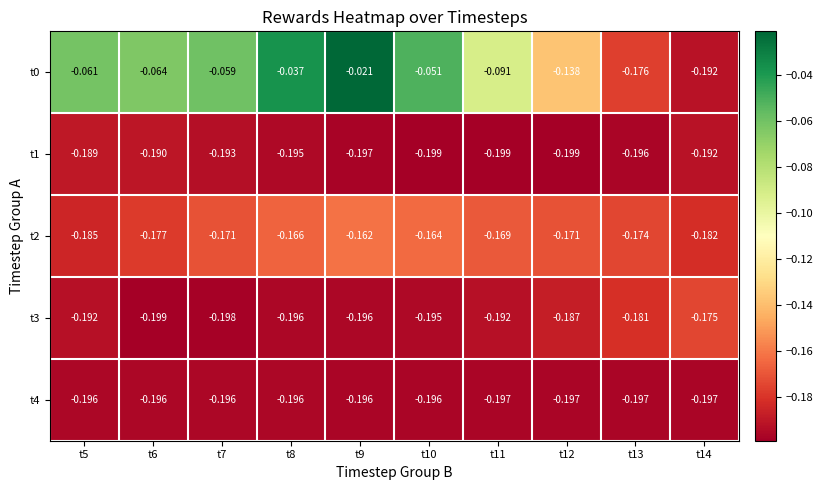

Is the value of t4 at t10 greater than the value of t2 at t12?

No